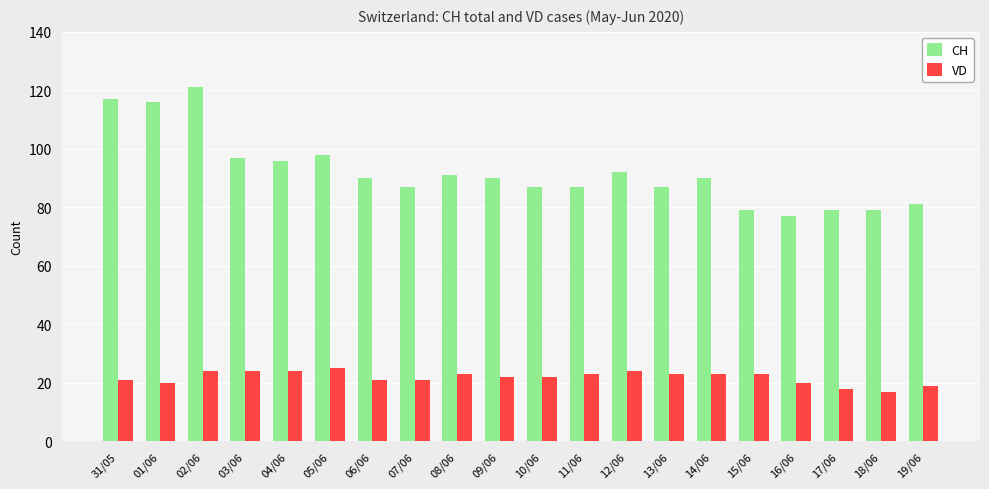

Rank the series at 06/06 from lowest to highest value.

VD, CH